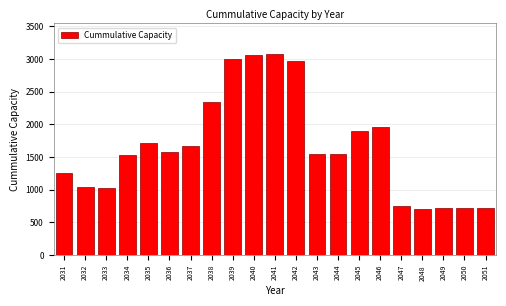

What is the approximate value at 2033?

1026.4